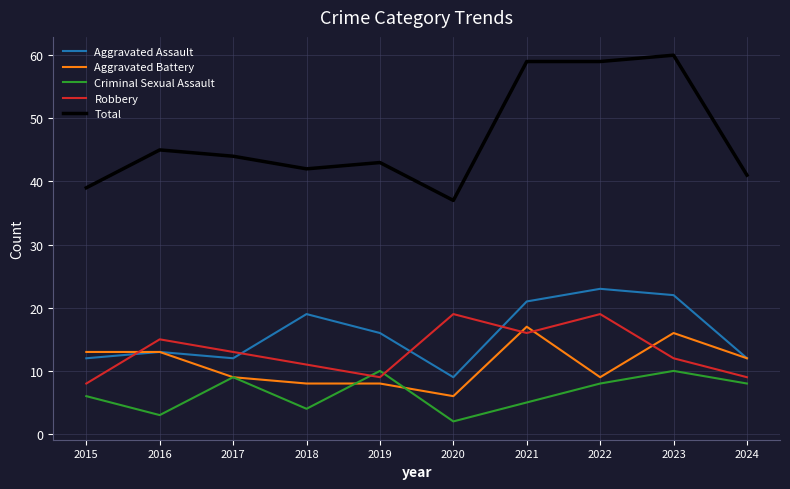

What is the spread (max minus min) of values at 2015?

33